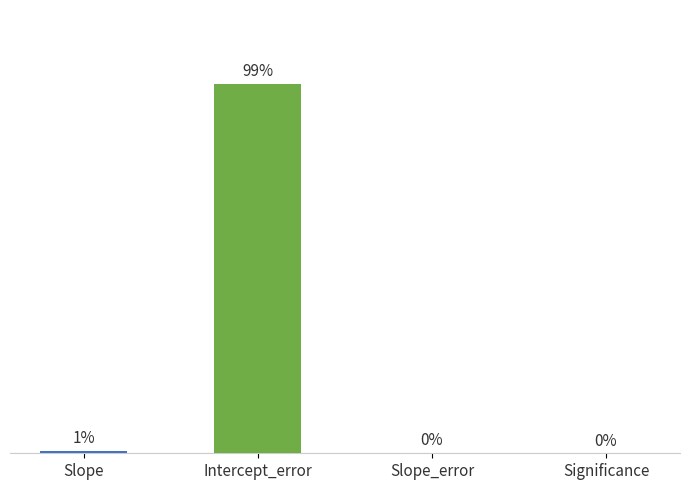

List the labels in order of value, smallest first.

Significance, Slope_error, Slope, Intercept_error